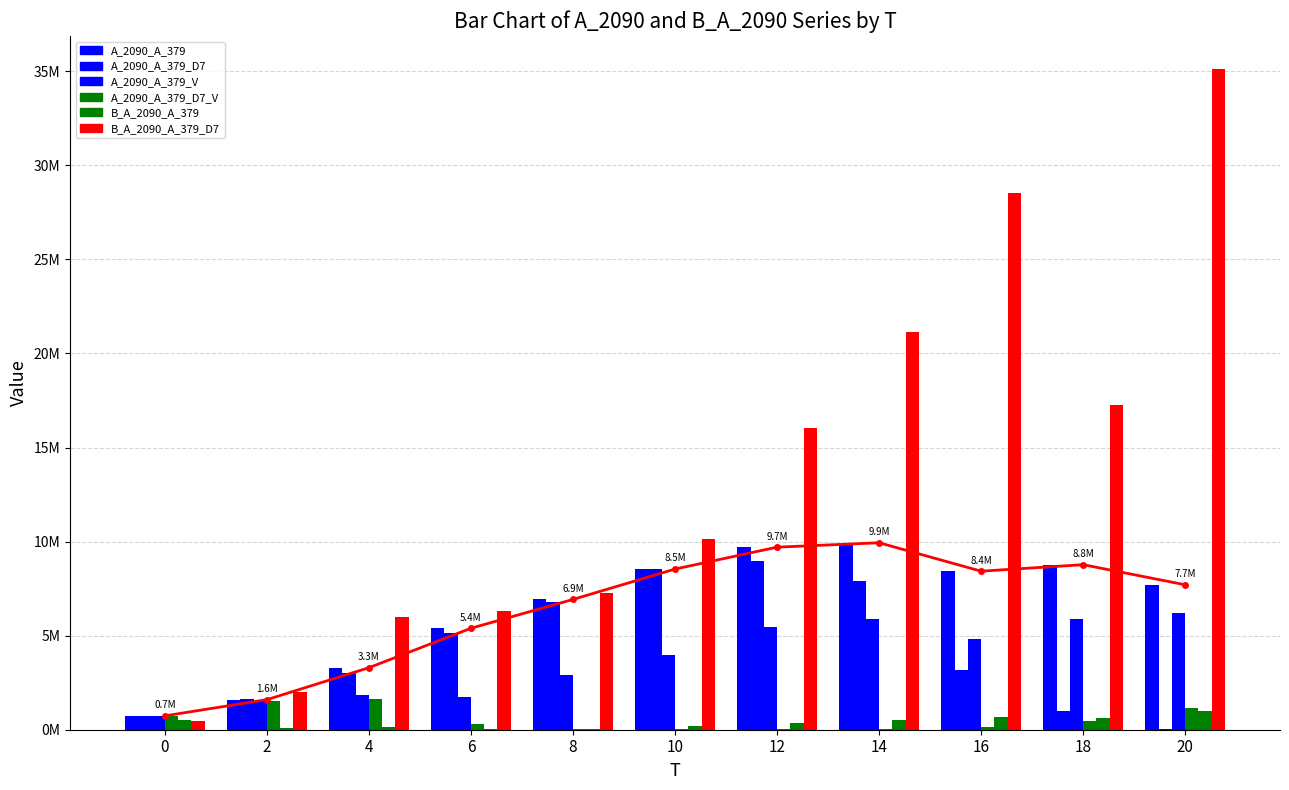

How many data points in B_A_2090_A_379_D7 are less than 10135827?

5